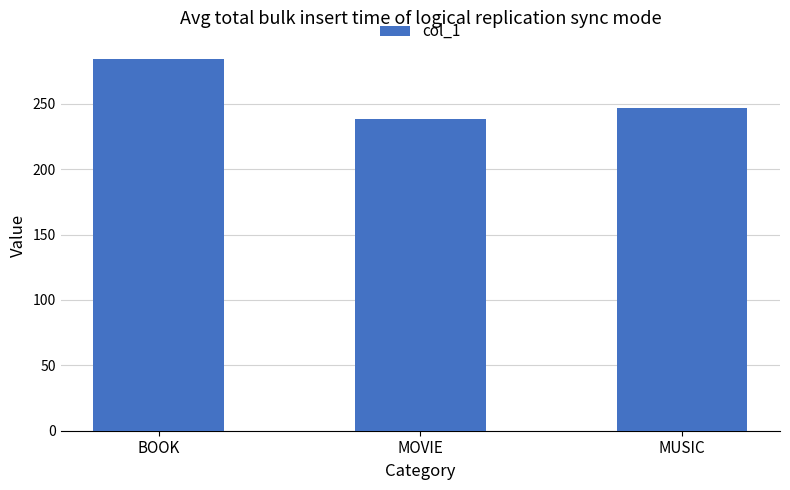

How many distinct data groups are displayed?

1